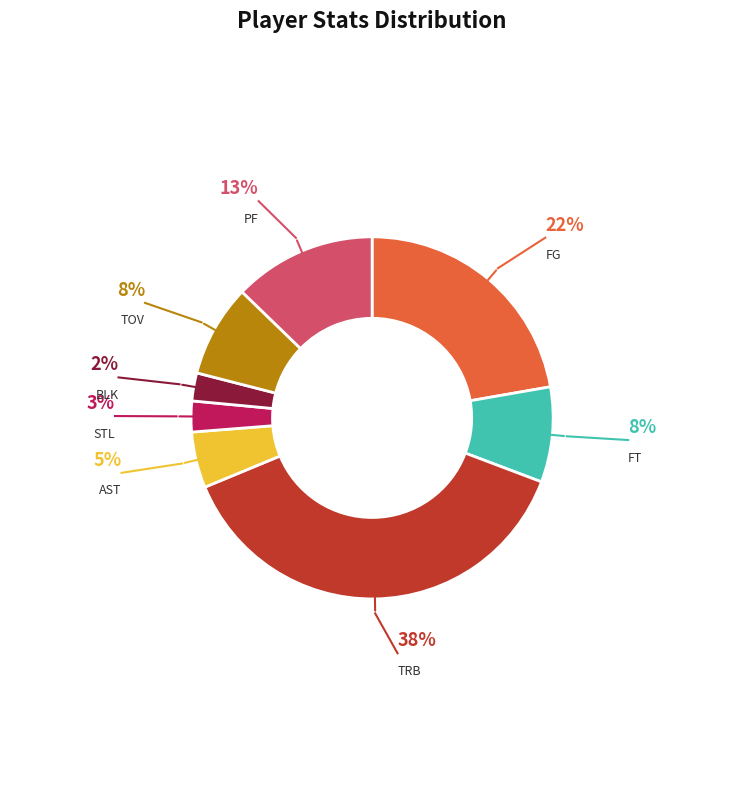

To the nearest percent, what portion does TOV represent?

8%